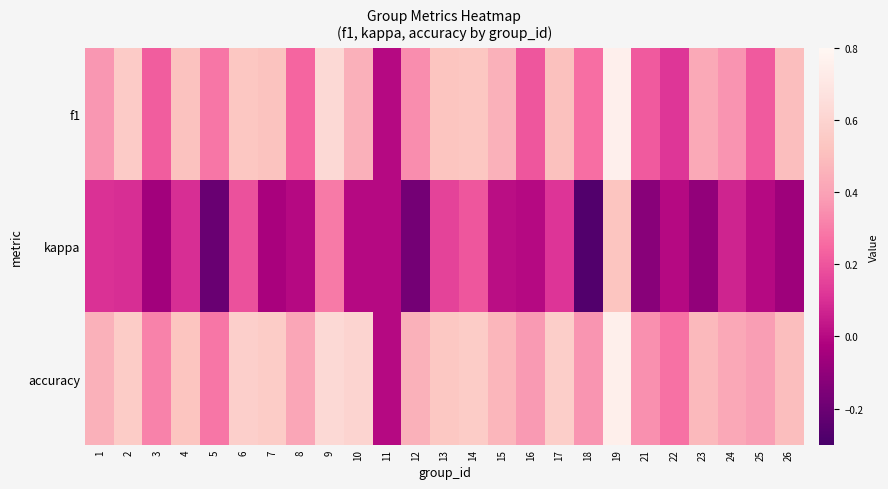

Which label corresponds to the smallest value in the chart?

18